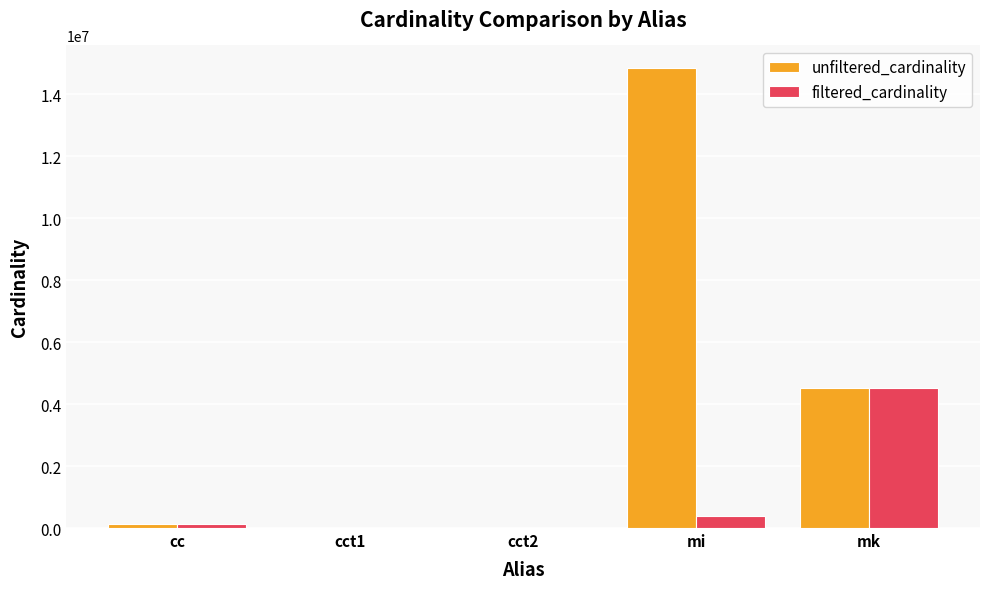

Is it true that filtered_cardinality equals 387683 at mi?

True